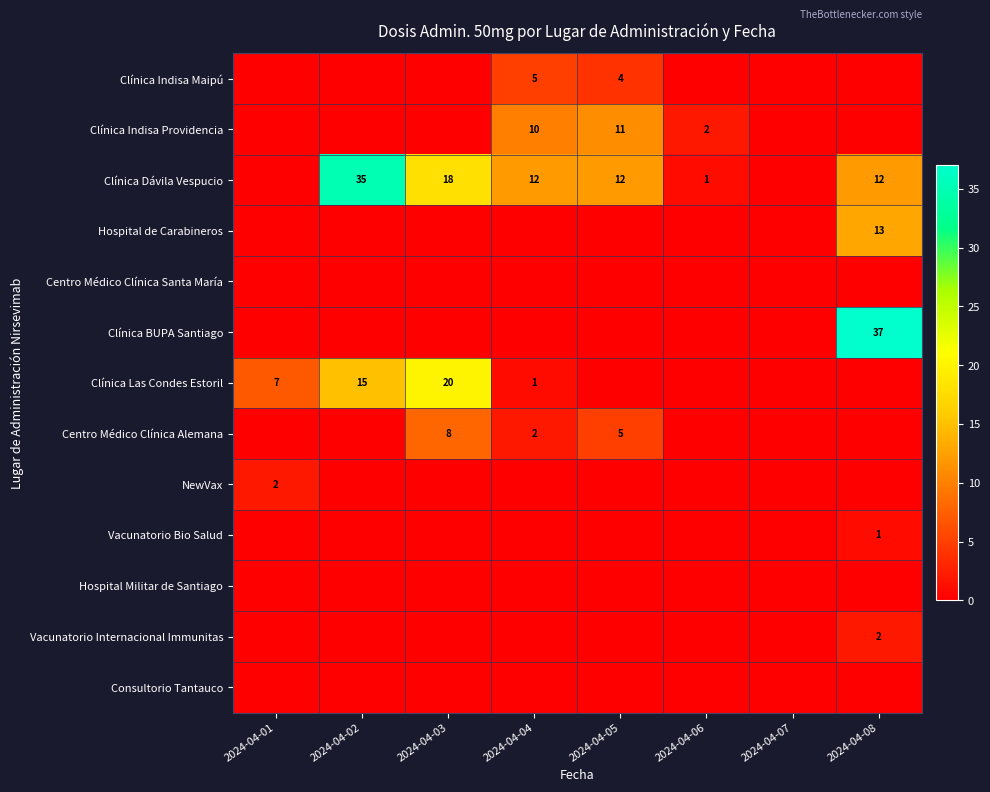

Is it true that Clínica Las Condes Estoril equals 9 at 2024-04-01?

False